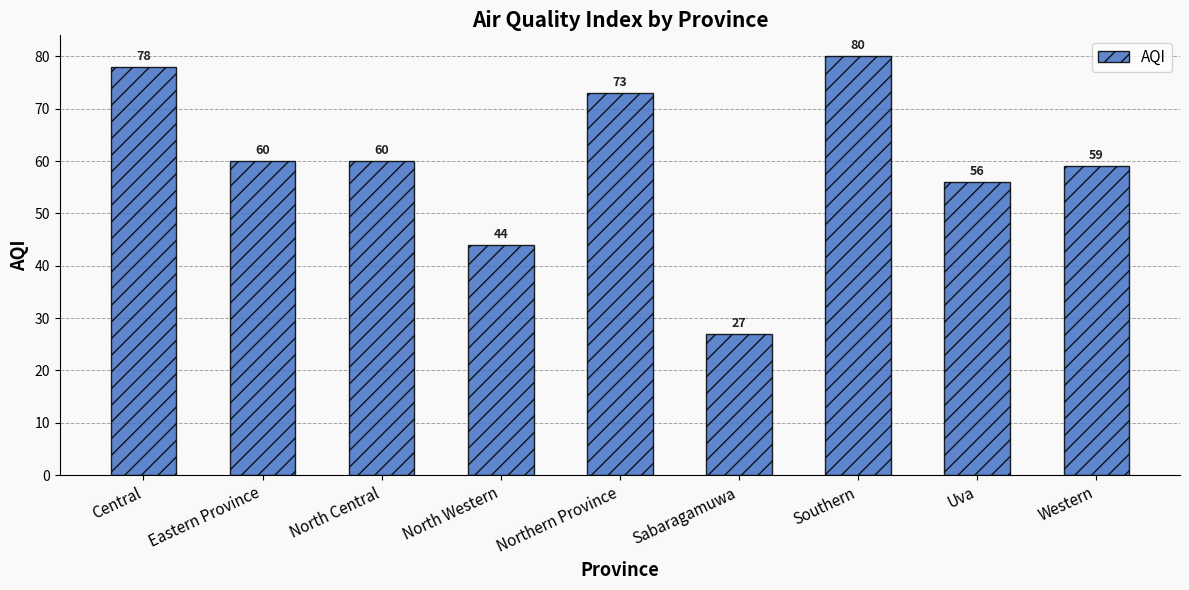

What is the label of the 2nd bar from the left?

Eastern Province